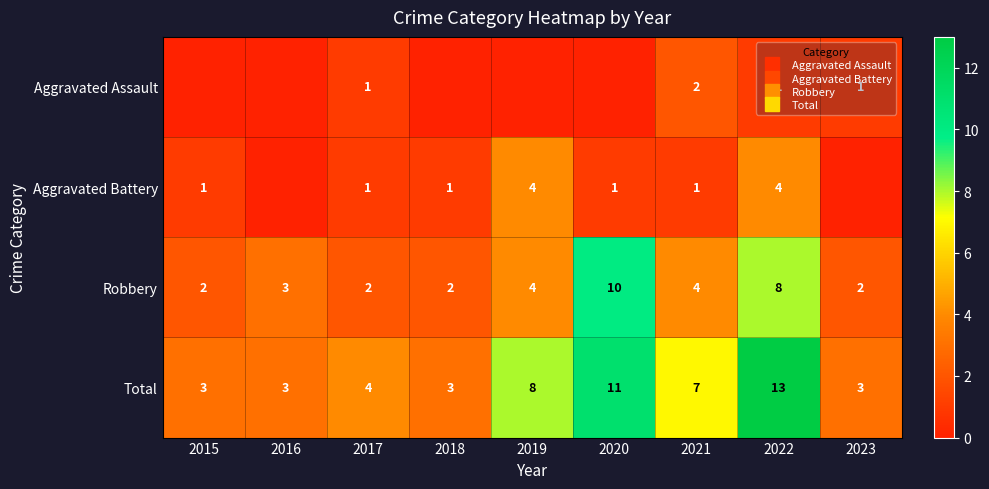

Between 2016 and 2019, which is larger?

2016